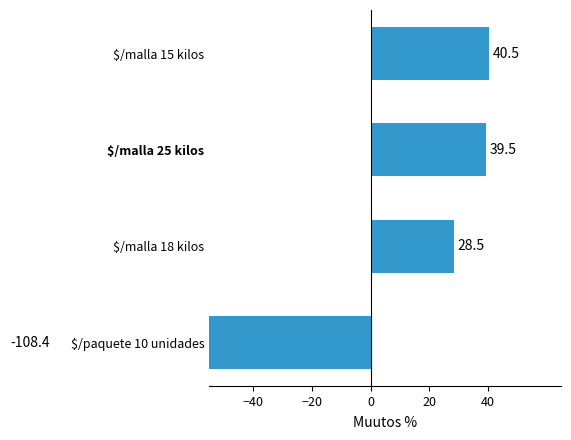

How many data points are above 39?

2